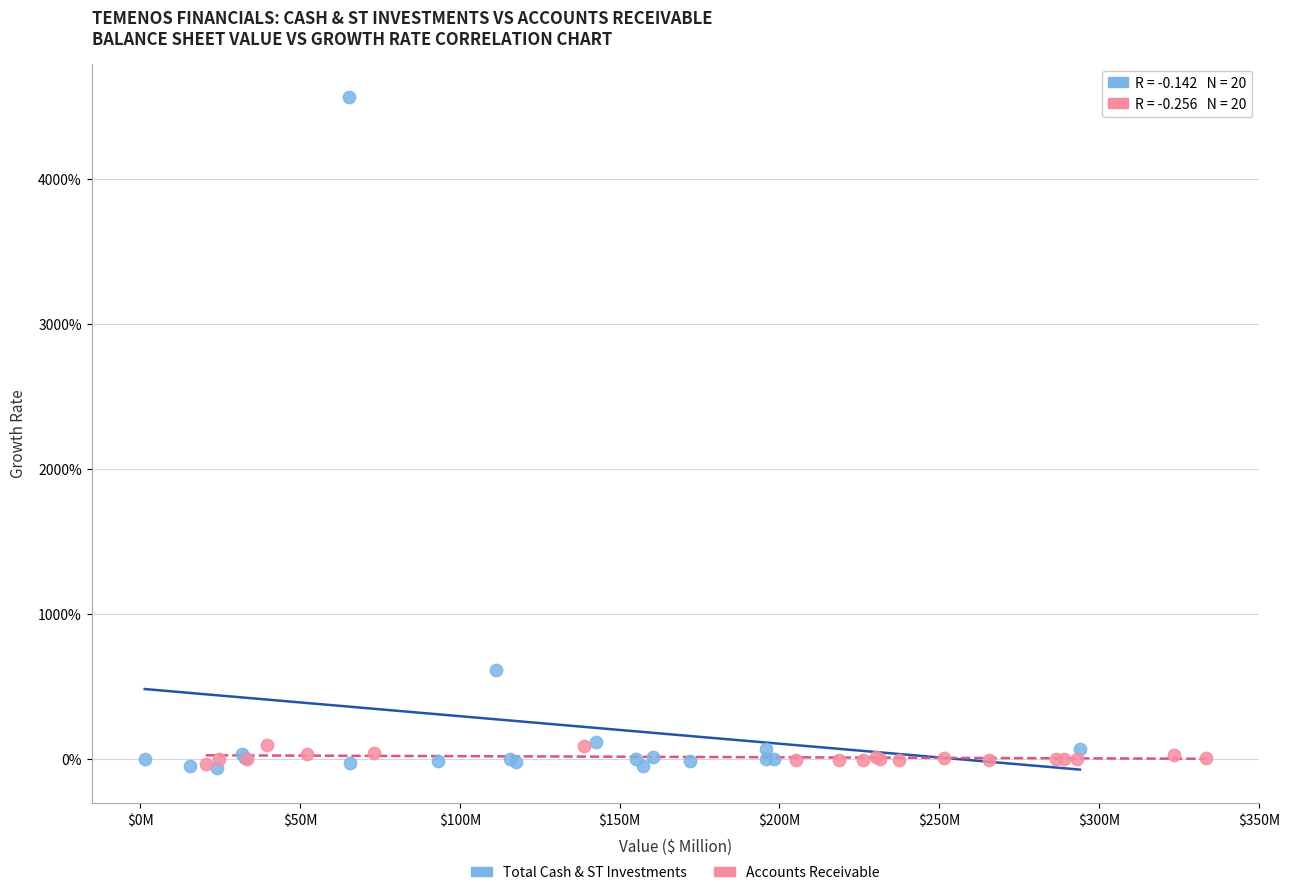

What are all the series names shown in the legend?

Total Cash & ST Investments, Accounts Receivable